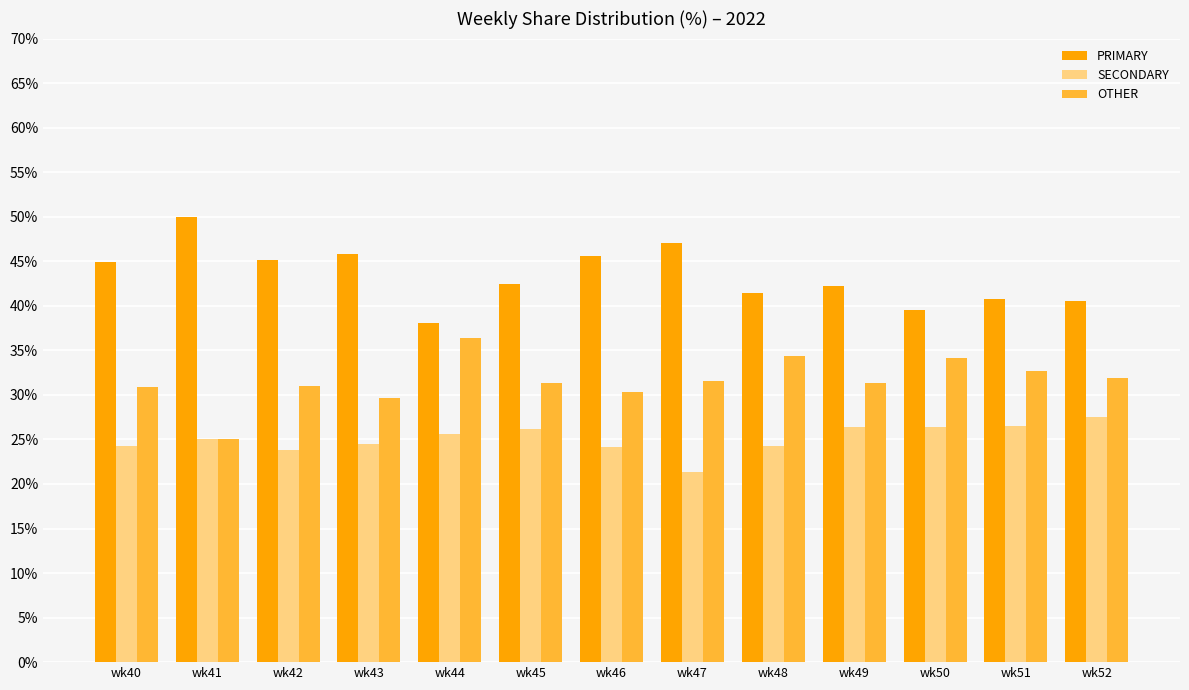

Is it true that SECONDARY equals 27.5 at wk52?

True